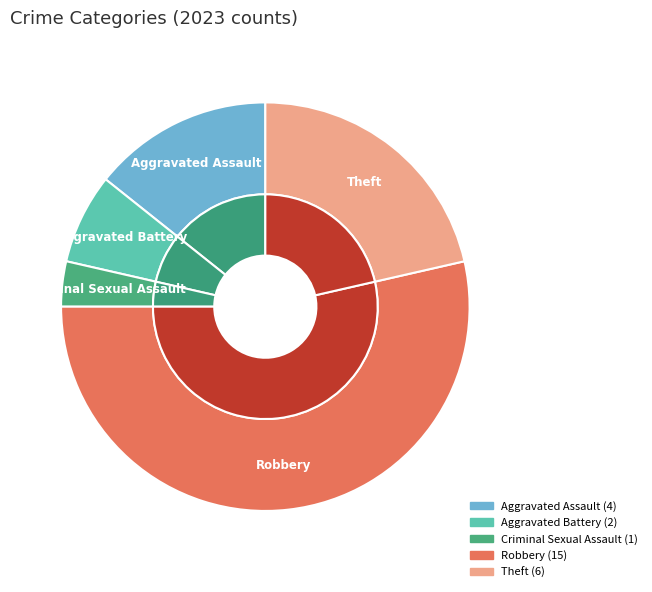

The Criminal Sexual Assault slice represents 4% of the pie. True or false?

True